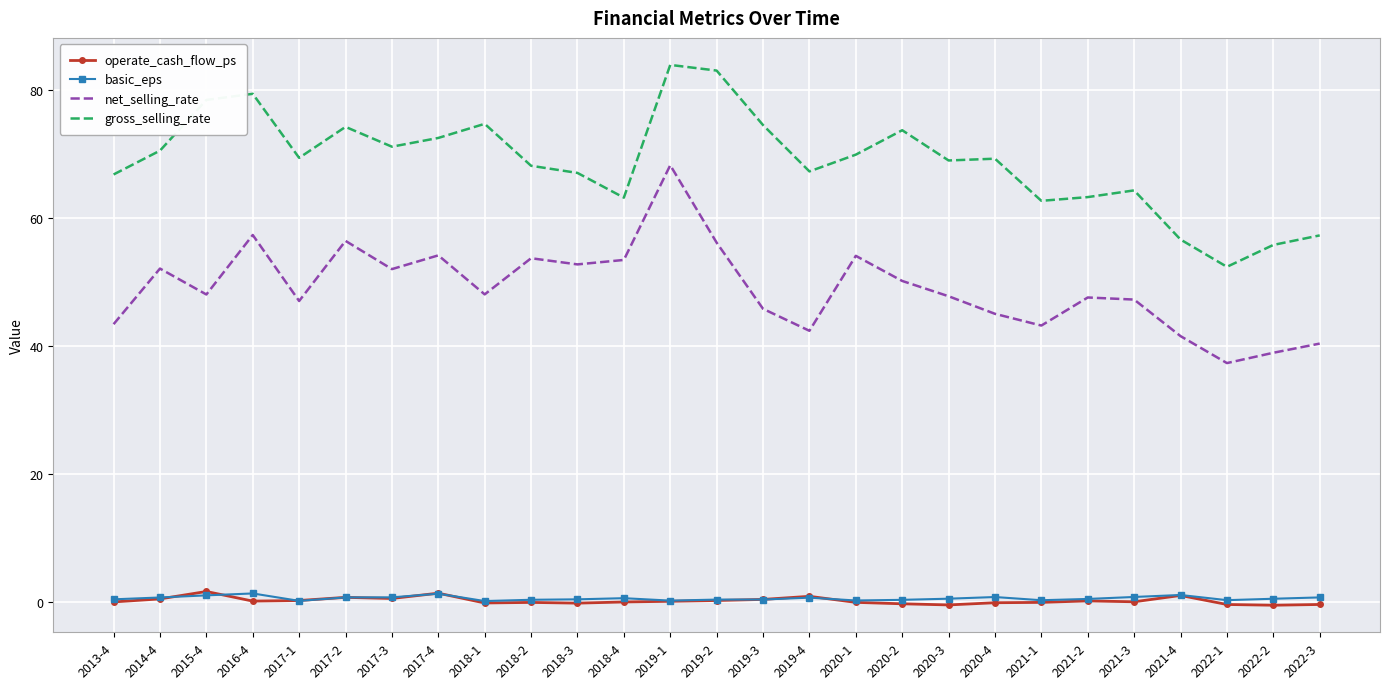

The value of net_selling_rate at 2015-4 is 48.0. True or false?

True